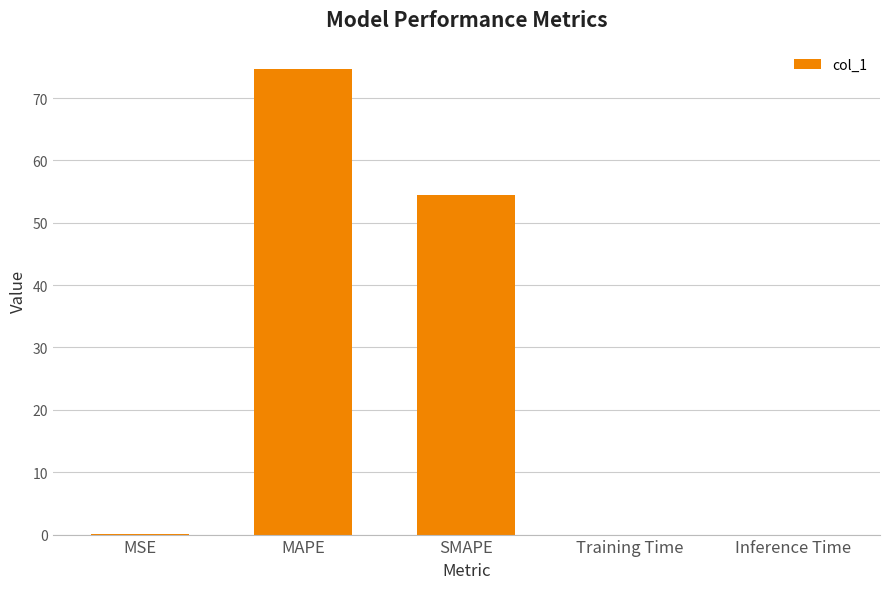

What is the difference between the values at MSE and MAPE?

74.7